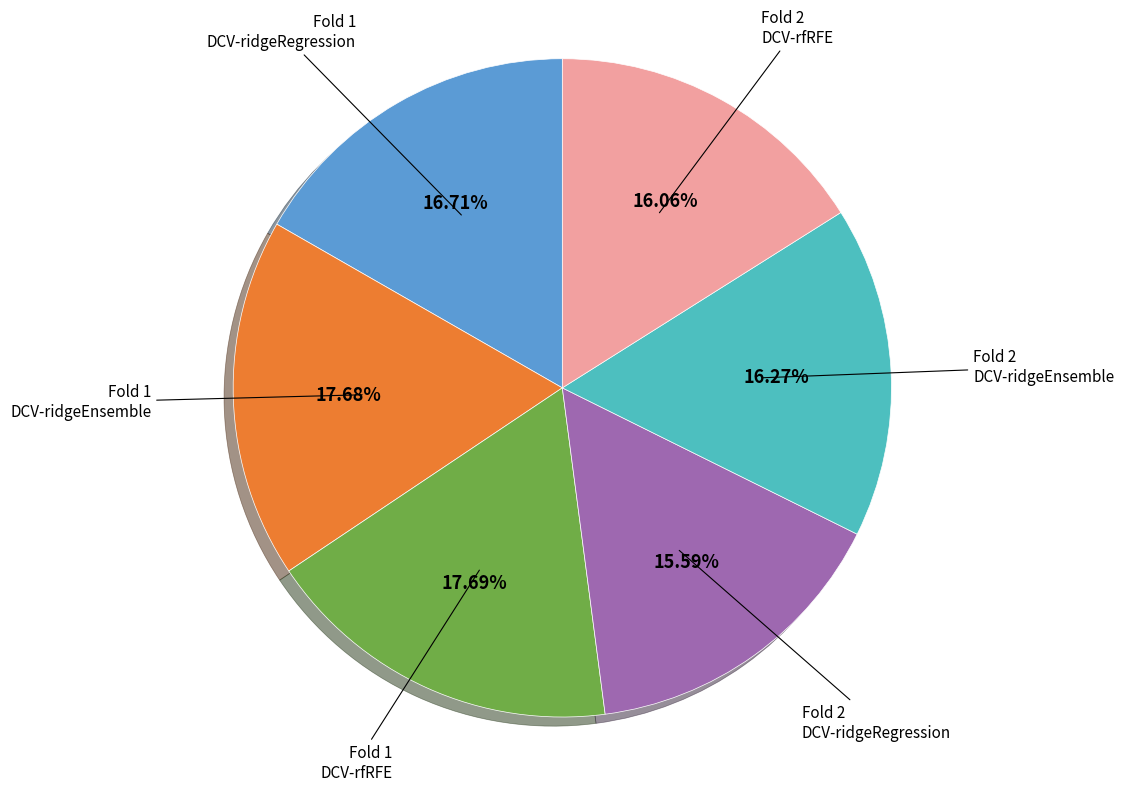

Is there a majority slice in this chart?

No